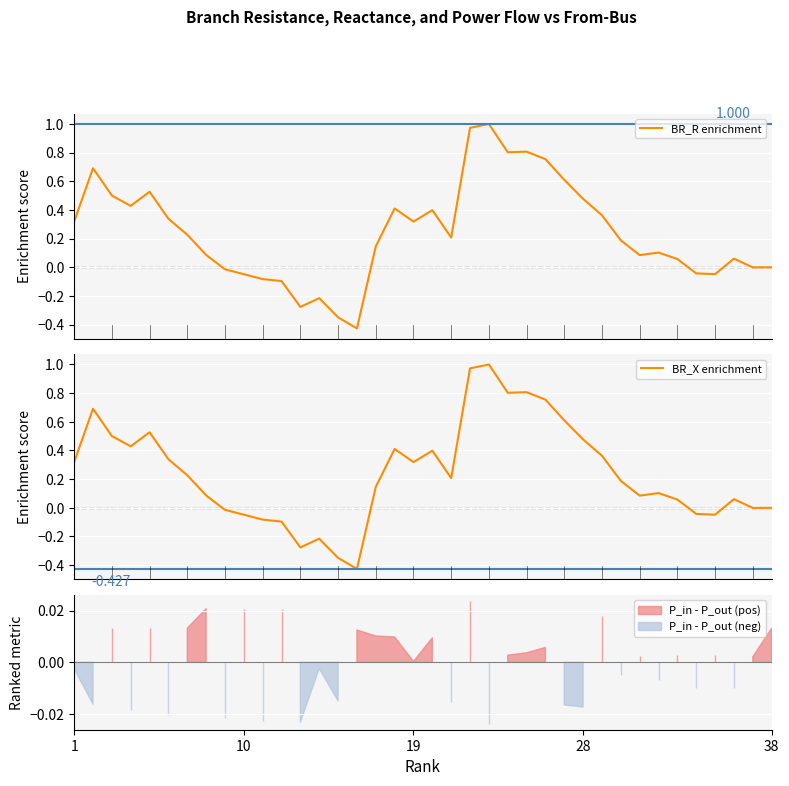

At how many categories does at least one series exceed 0?

27